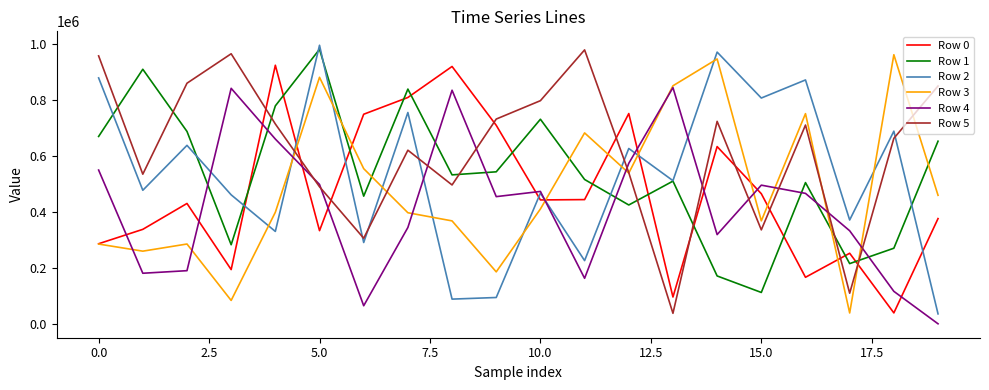

What is the greatest value displayed?

993742